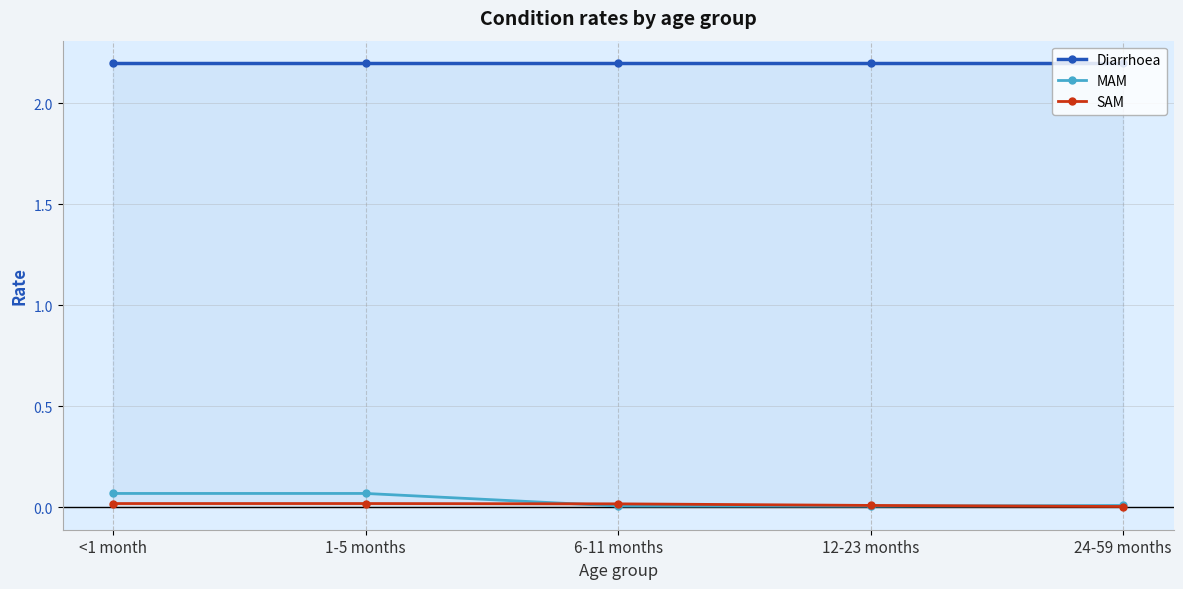

The value of MAM at 6-11 months is 0.0. True or false?

True